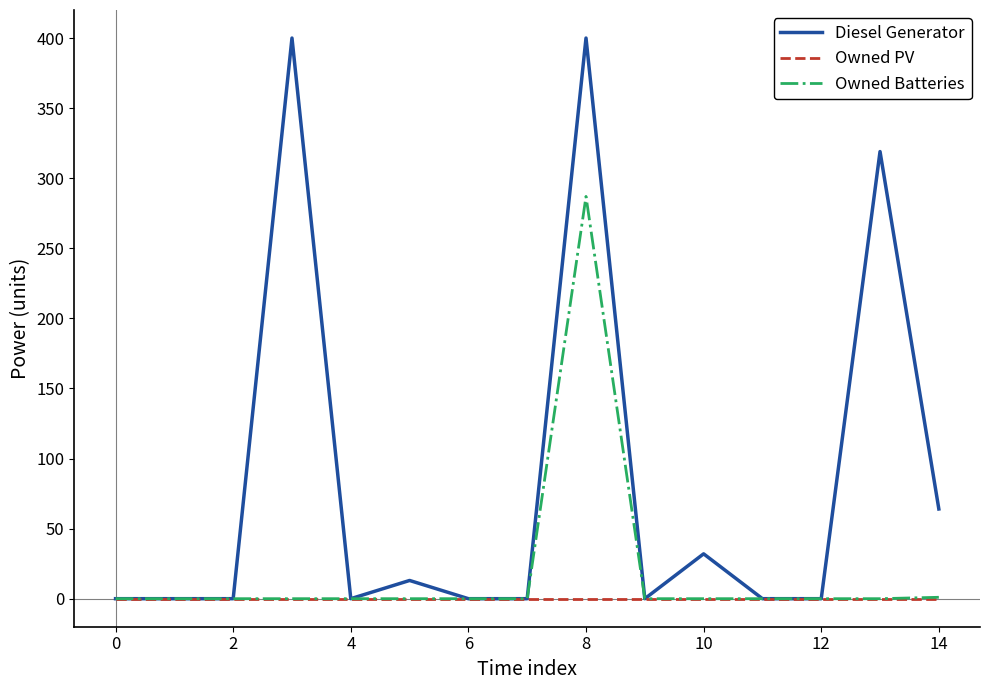

Which series has the widest spread of values?

Diesel Generator